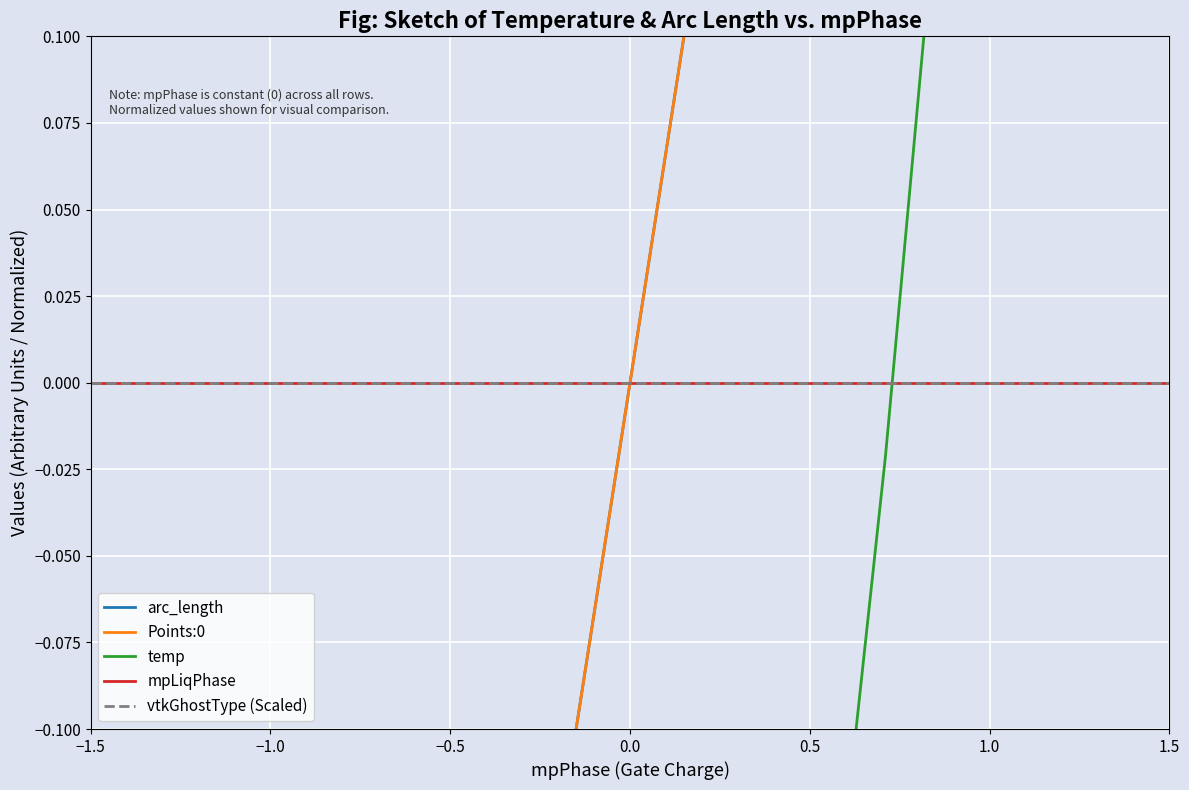

What is the difference between the second highest and minimum values in the temp series?

1.7